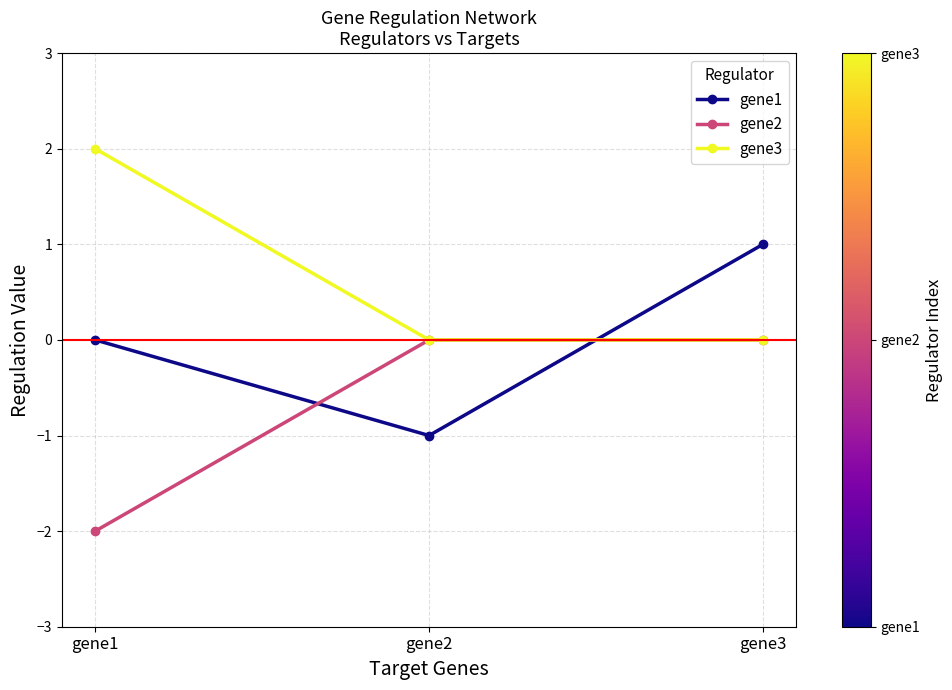

What are all the series names shown in the legend?

gene1, gene2, gene3